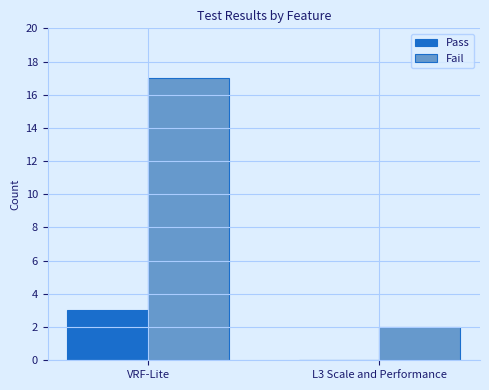

Reading left to right, extract all data points from this chart.

Pass: 3	0
Fail: 17	2